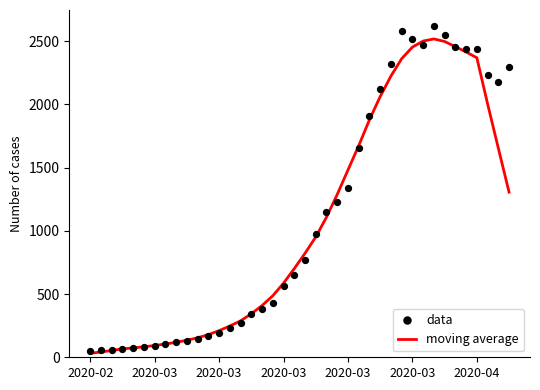

At which category is the sum across all series the highest?

32